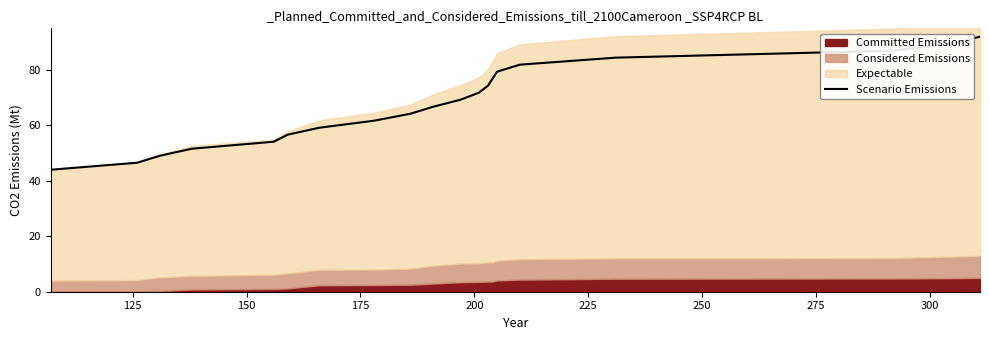

What is the minimum value for Scenario Emissions?

44.0